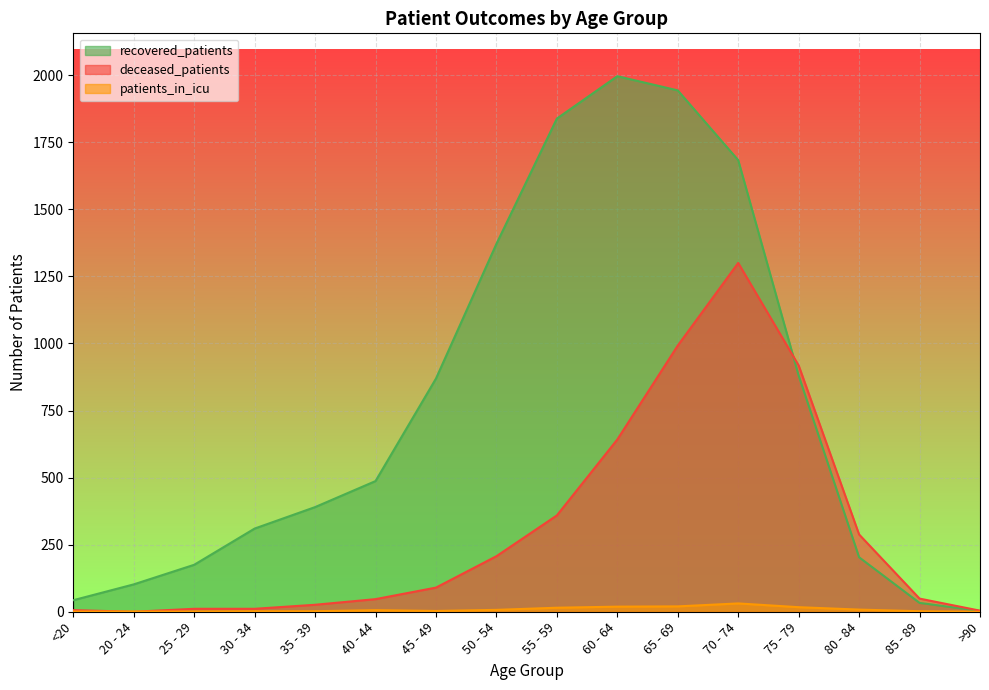

At how many categories does at least one series exceed 1526?

4